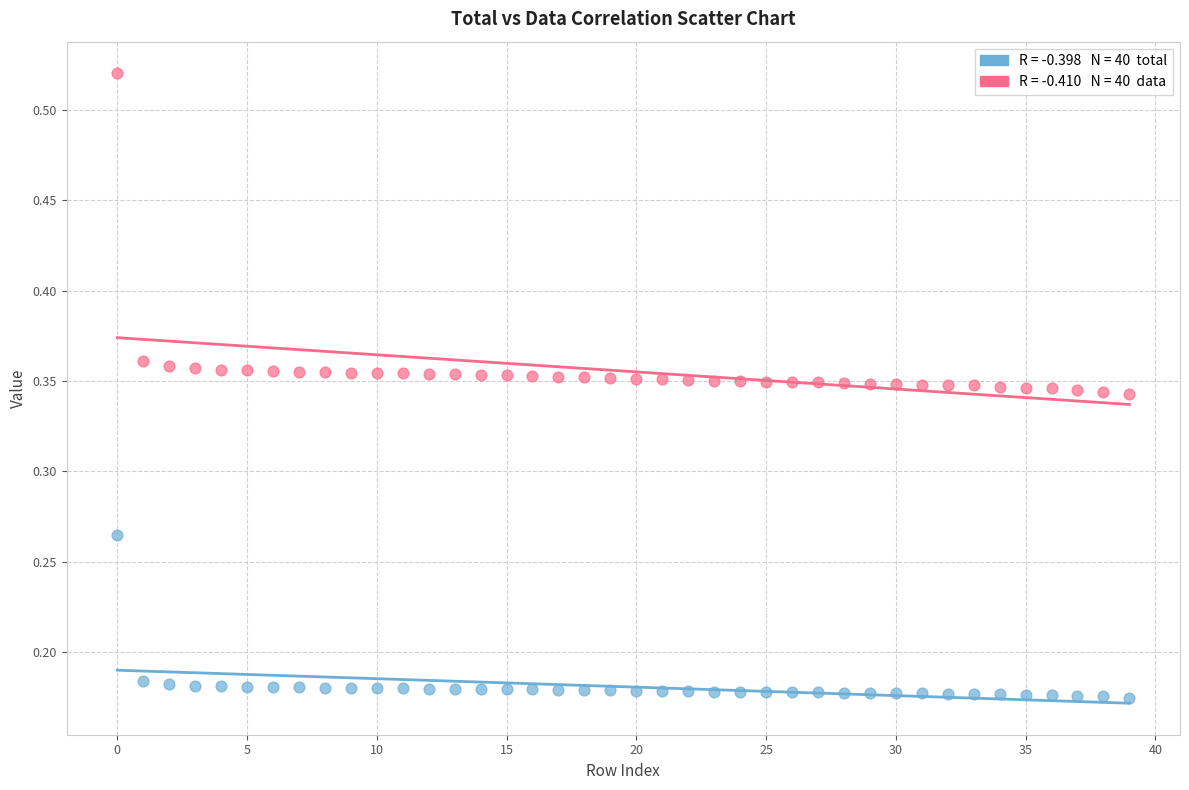

How many data points are displayed?

80